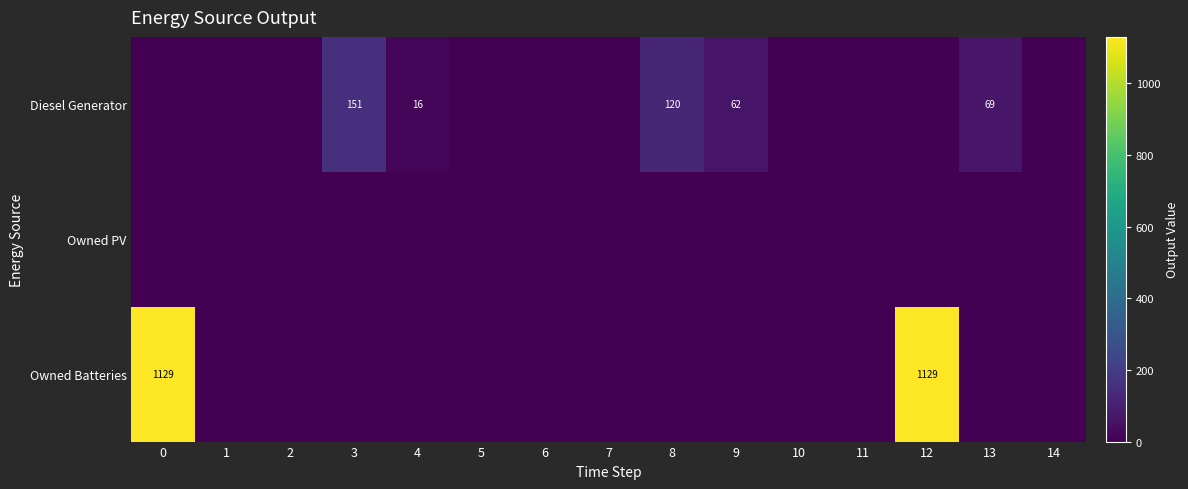

Which series changed the most between 1 and 9?

Diesel Generator